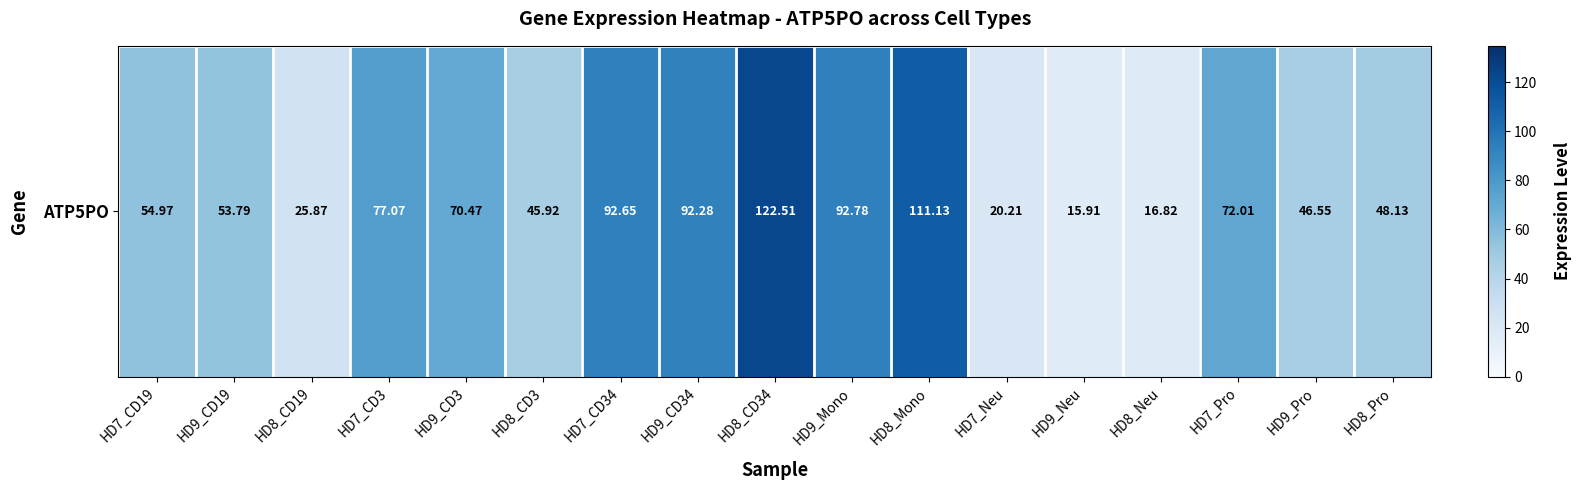

Reading left to right, what are all the values shown in this chart?

55.0	53.8	25.9	77.1	70.5	45.9	92.7	92.3	122.5	92.8	111.1	20.2	15.9	16.8	72.0	46.5	48.1